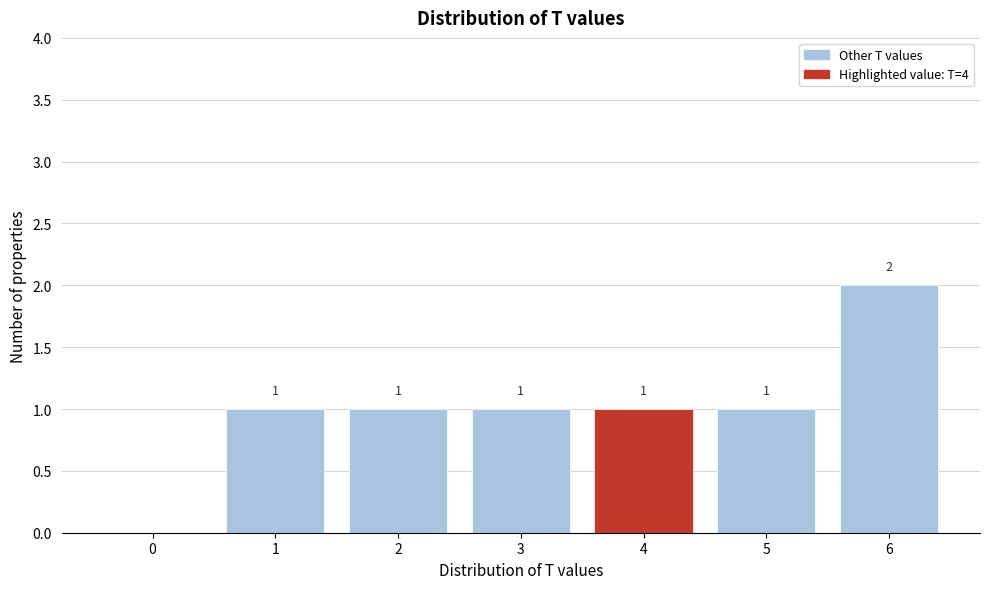

Reading left to right, list all the values displayed in this chart.

0=0	1=1	2=1	3=1	4=1	5=1	6=2